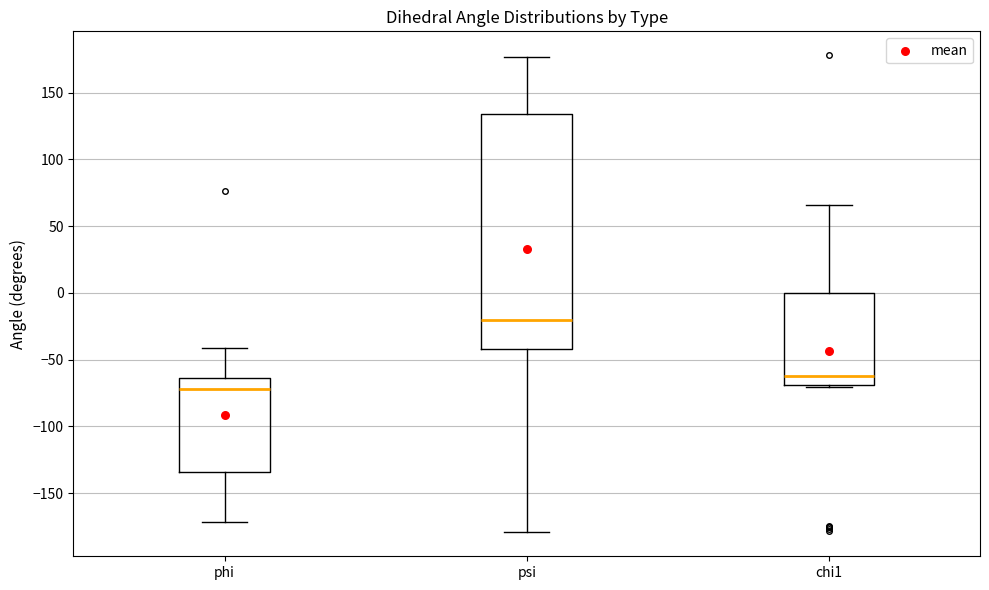

Which box has the highest median line?

psi